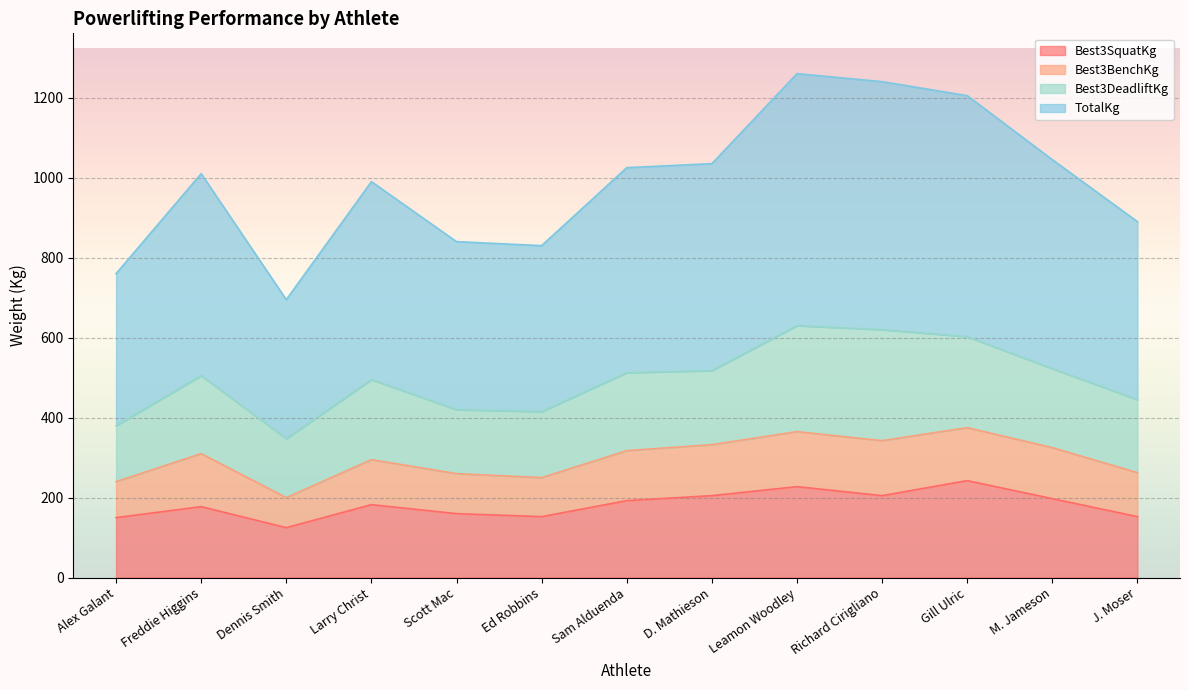

What is the smallest value displayed?

125.0